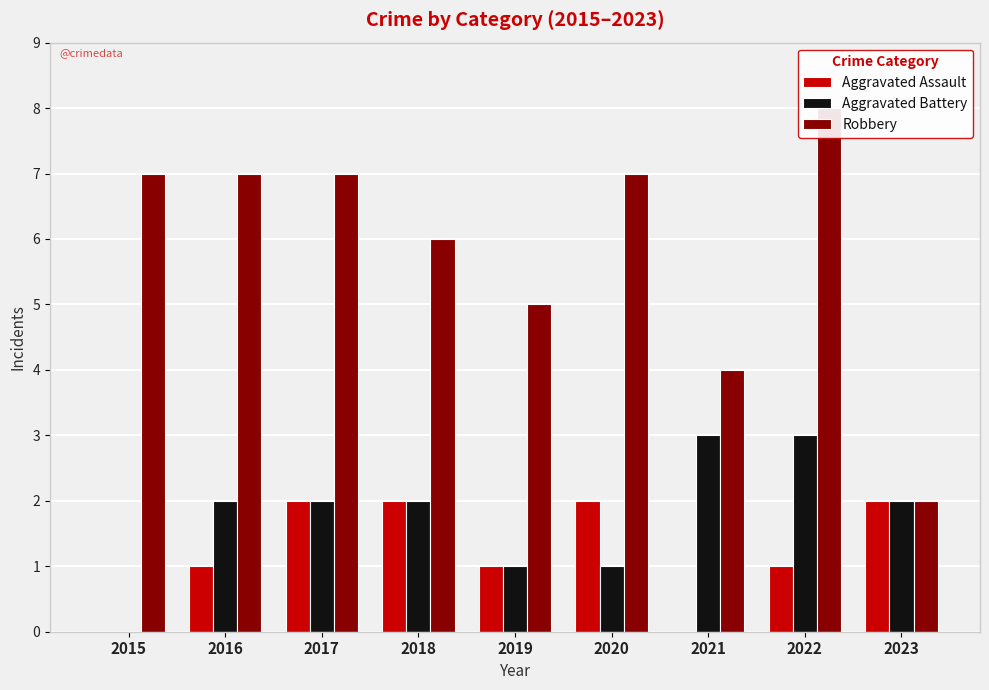

Reading left to right, transcribe all the data shown in this chart.

Aggravated Assault: 2015=0	2016=1	2017=2	2018=2	2019=1	2020=2	2021=0	2022=1	2023=2
Aggravated Battery: 2015=0	2016=2	2017=2	2018=2	2019=1	2020=1	2021=3	2022=3	2023=2
Robbery: 2015=7	2016=7	2017=7	2018=6	2019=5	2020=7	2021=4	2022=8	2023=2